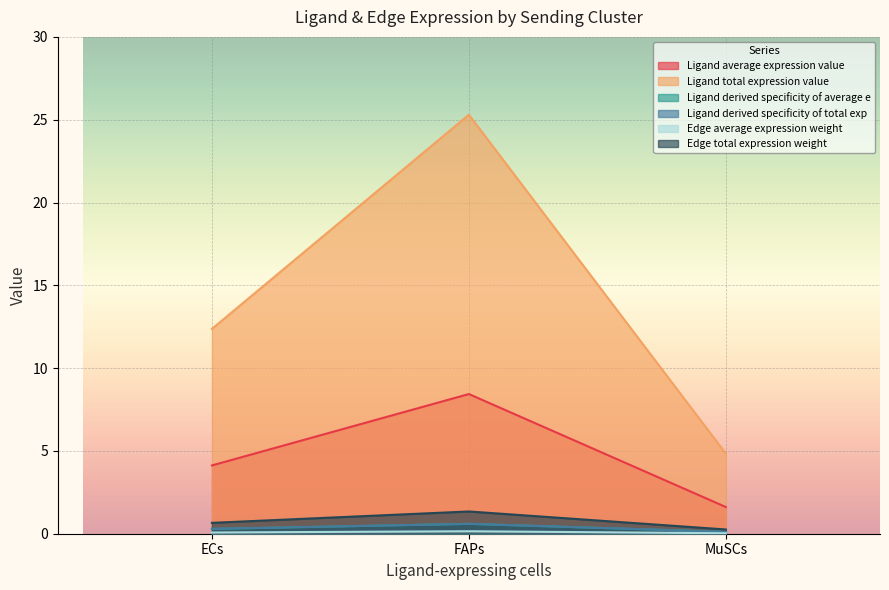

Which series changed the most between FAPs and MuSCs?

Ligand average expression value